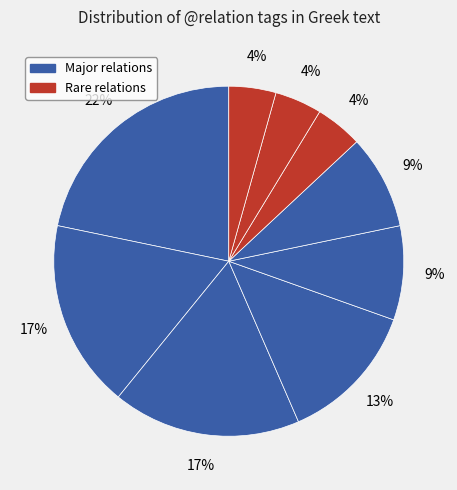

How many slices are in this pie chart?

9